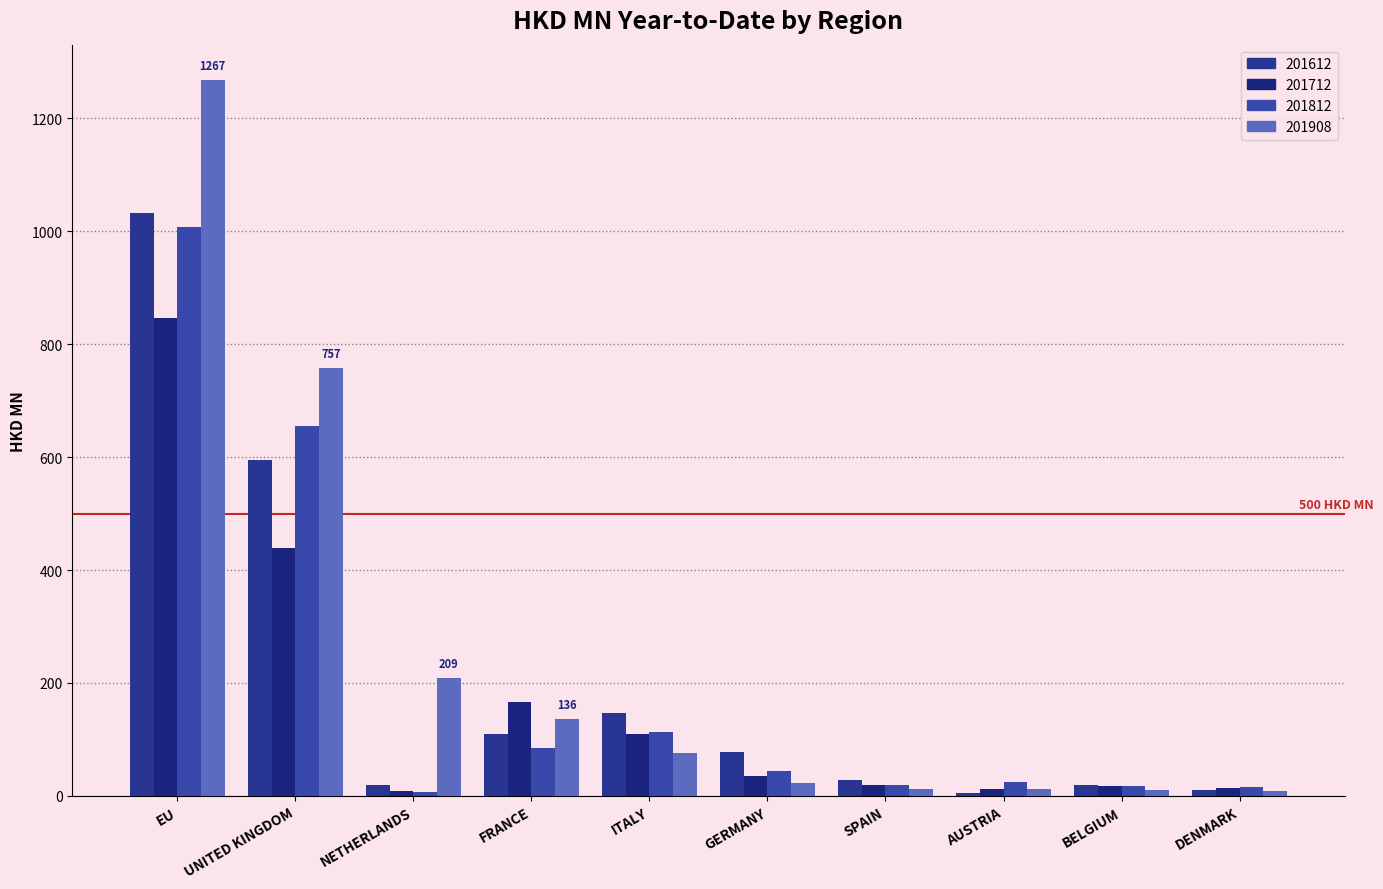

Between UNITED KINGDOM and FRANCE, which series saw the biggest shift?

201908